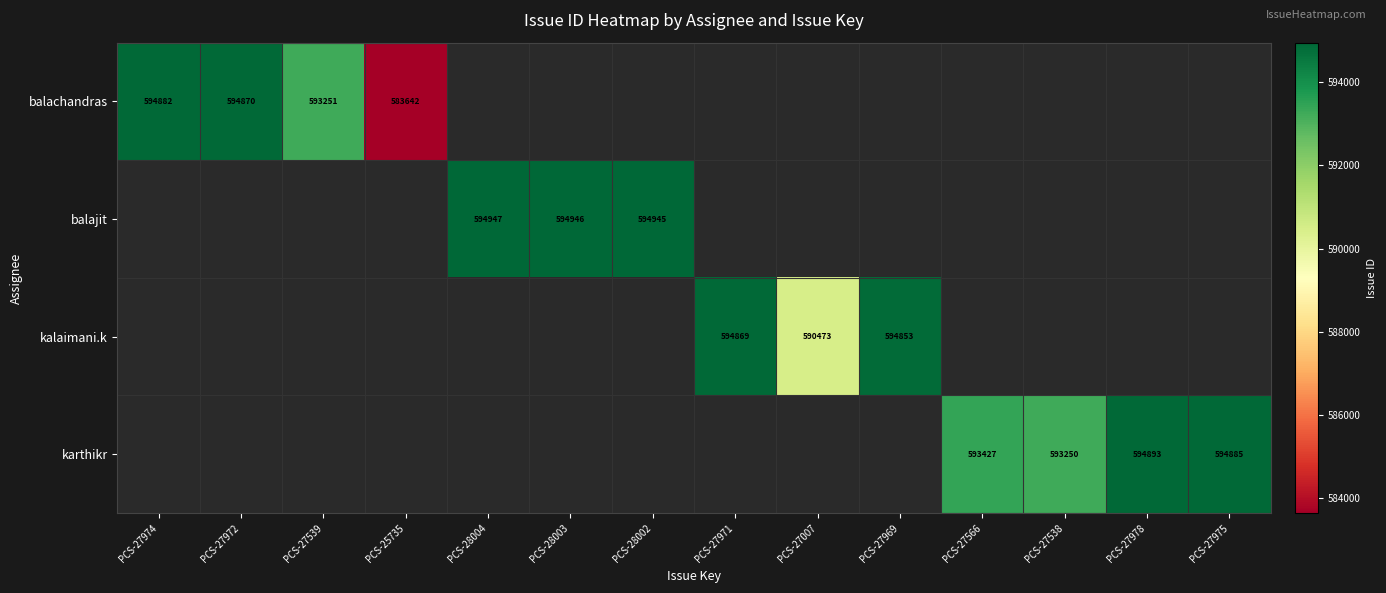

At which category does the chart reach its minimum across all series?

PCS-25735